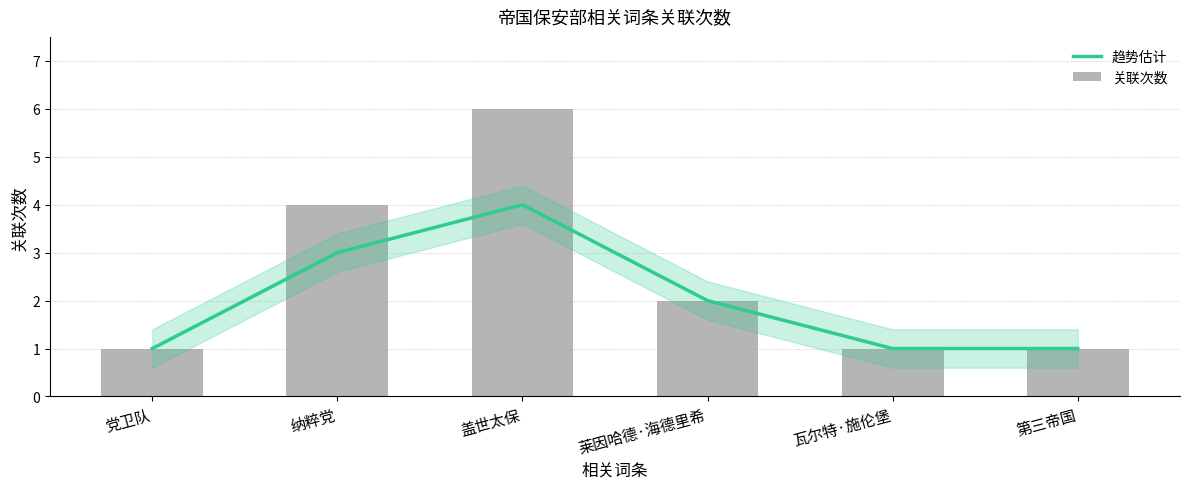

What is the difference between the highest and lowest values at 盖世太保?

2